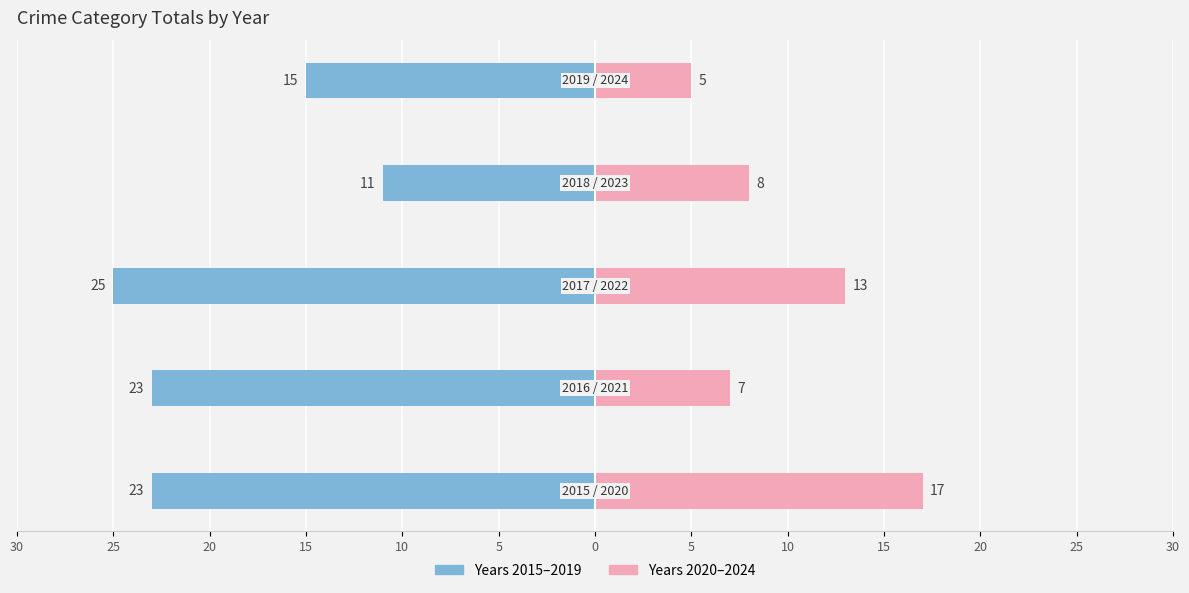

Is it true that Right Years (2020-2024) equals 28 at 5?

False